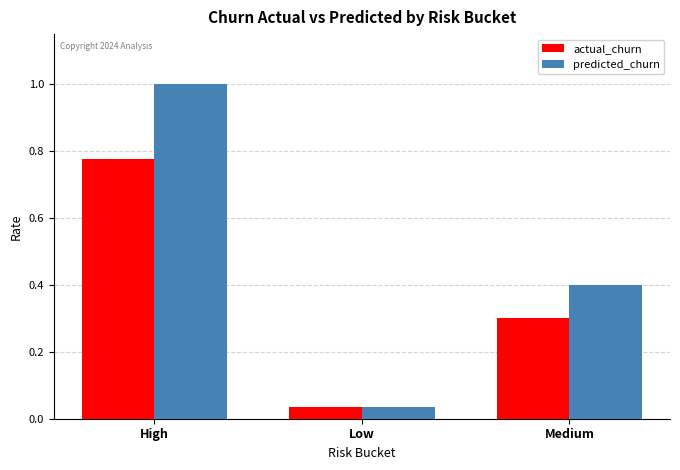

How many data points does each series have?

3